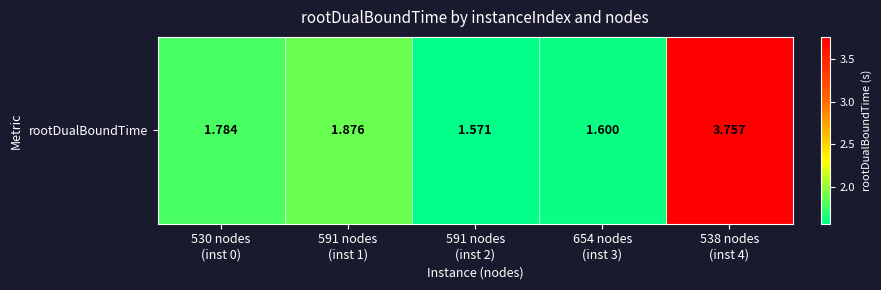

At which category does the chart reach its minimum across all series?

591 nodes
(inst 2)